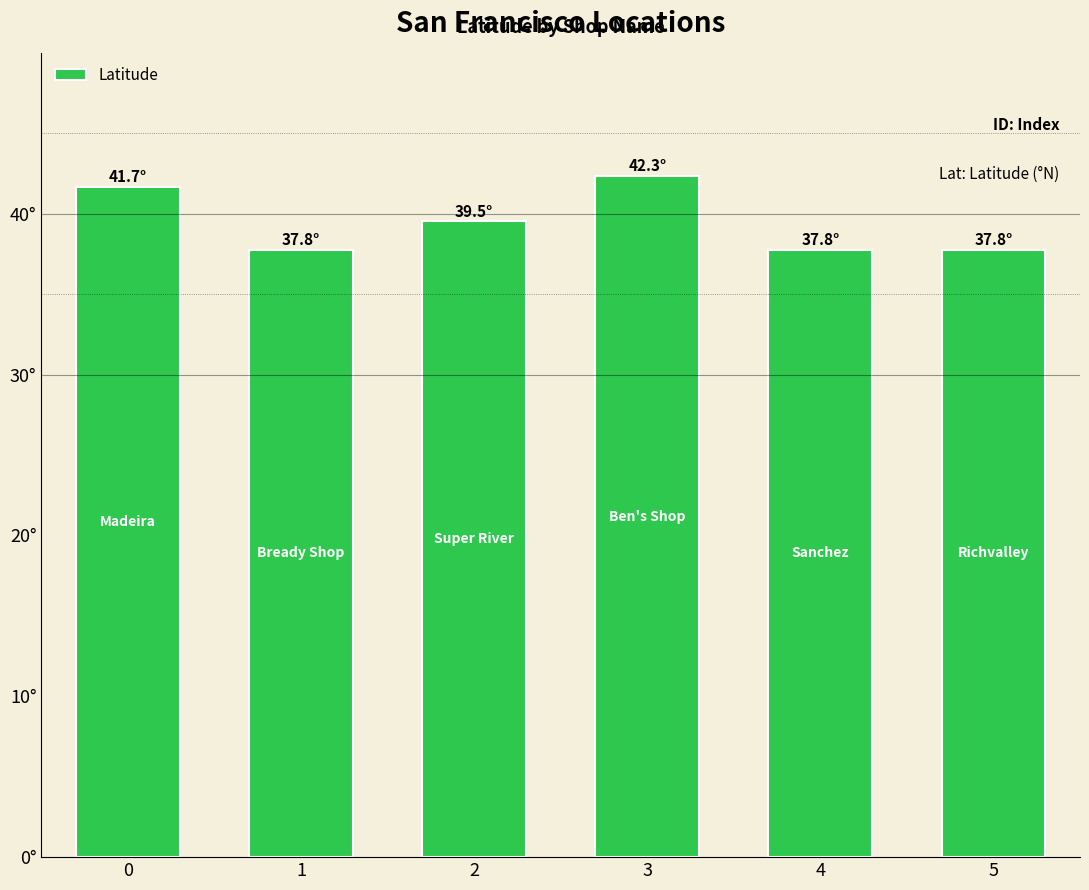

What is the difference between the values at 5 and 2?

1.8